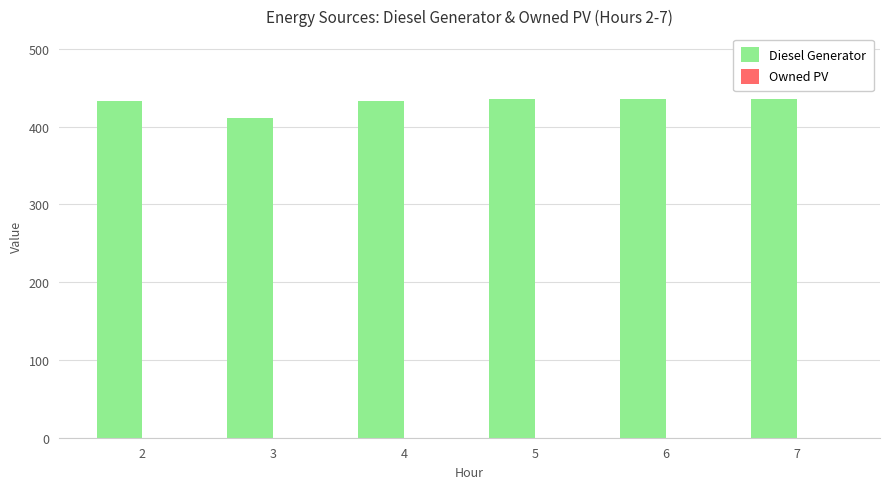

What is the value of the 1st bar from the left?

433